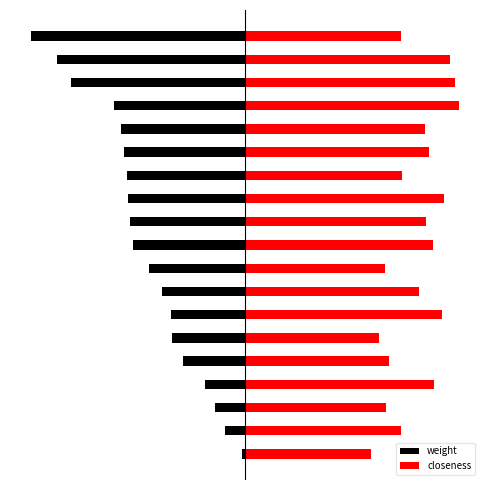

List the series in order of their overall mean, lowest first.

weight, closeness